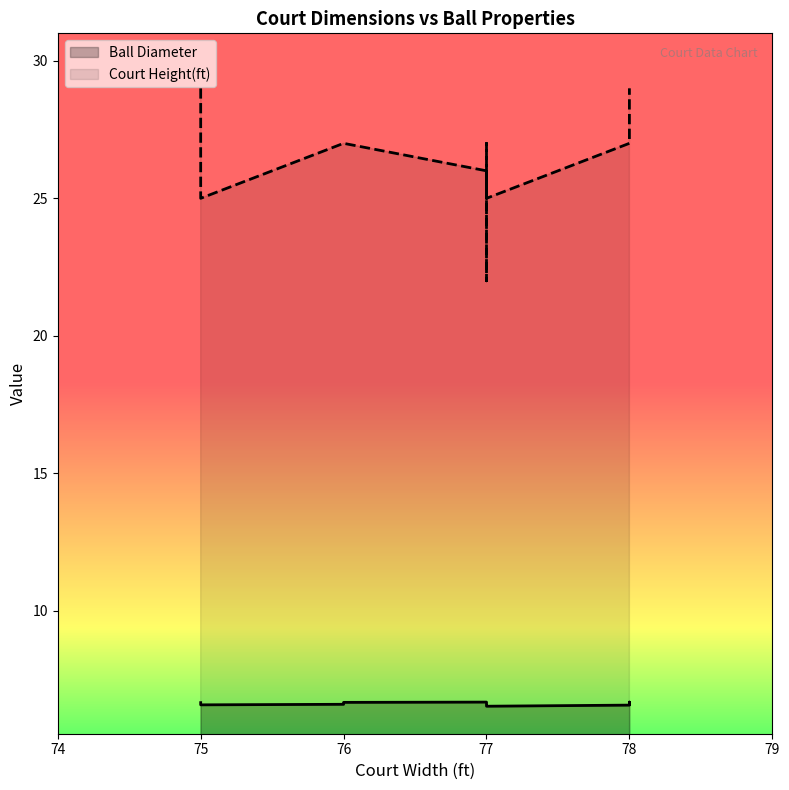

At how many categories does at least one series exceed 8?

11